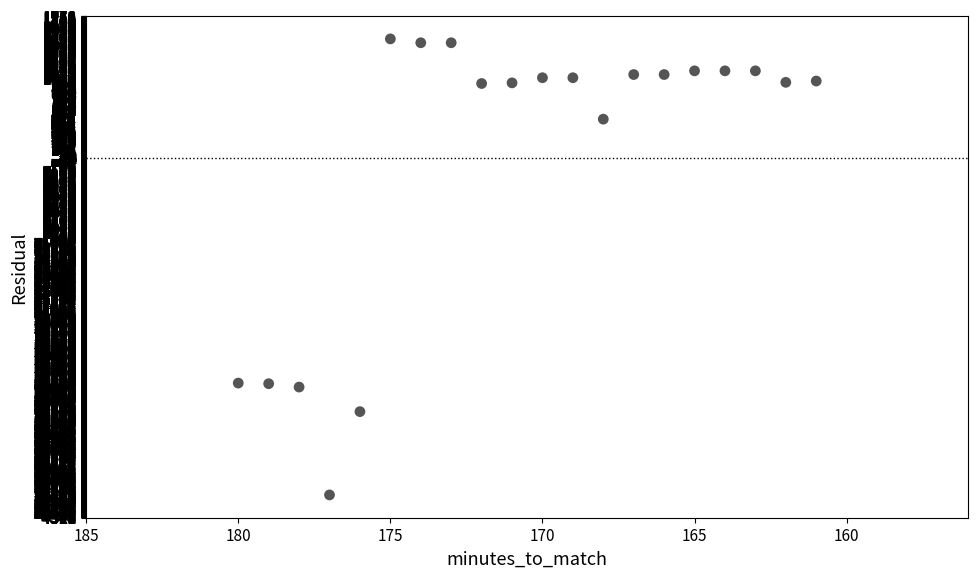

What is the range of X values (max minus min)?

19.0